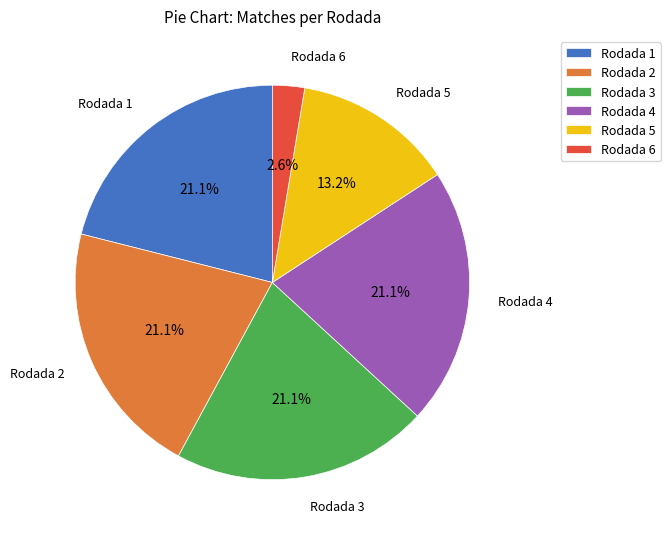

Is Rodada 5 the majority of the pie?

No